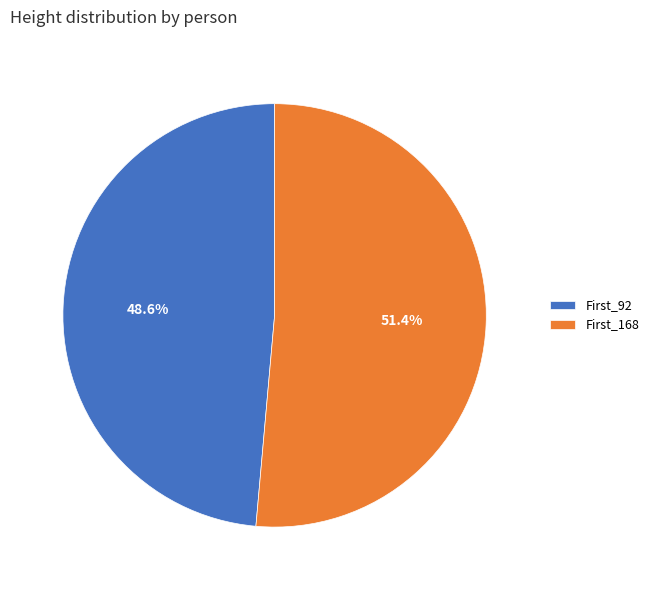

What is the ratio of the value at First_168 to the value at First_92?

1.1